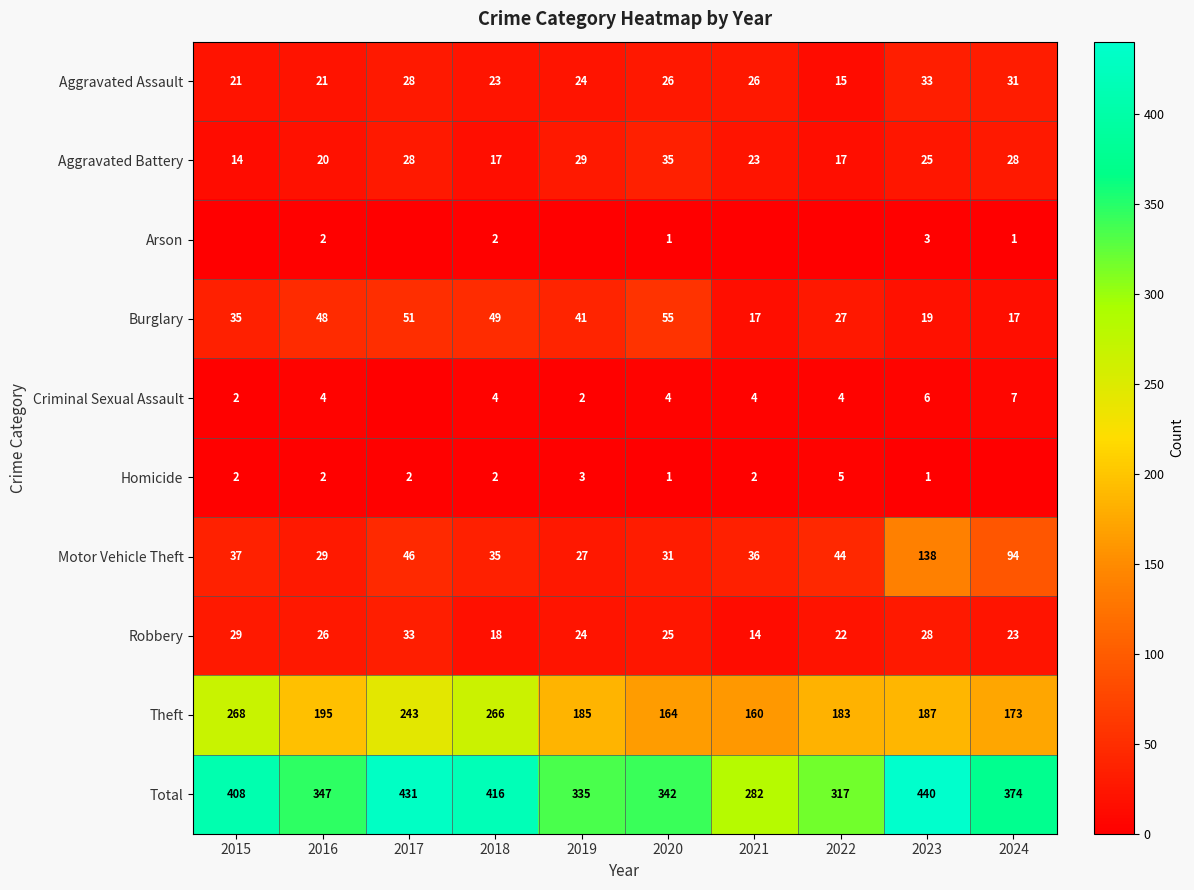

The Robbery series shows 22 at 2022. True or false?

True